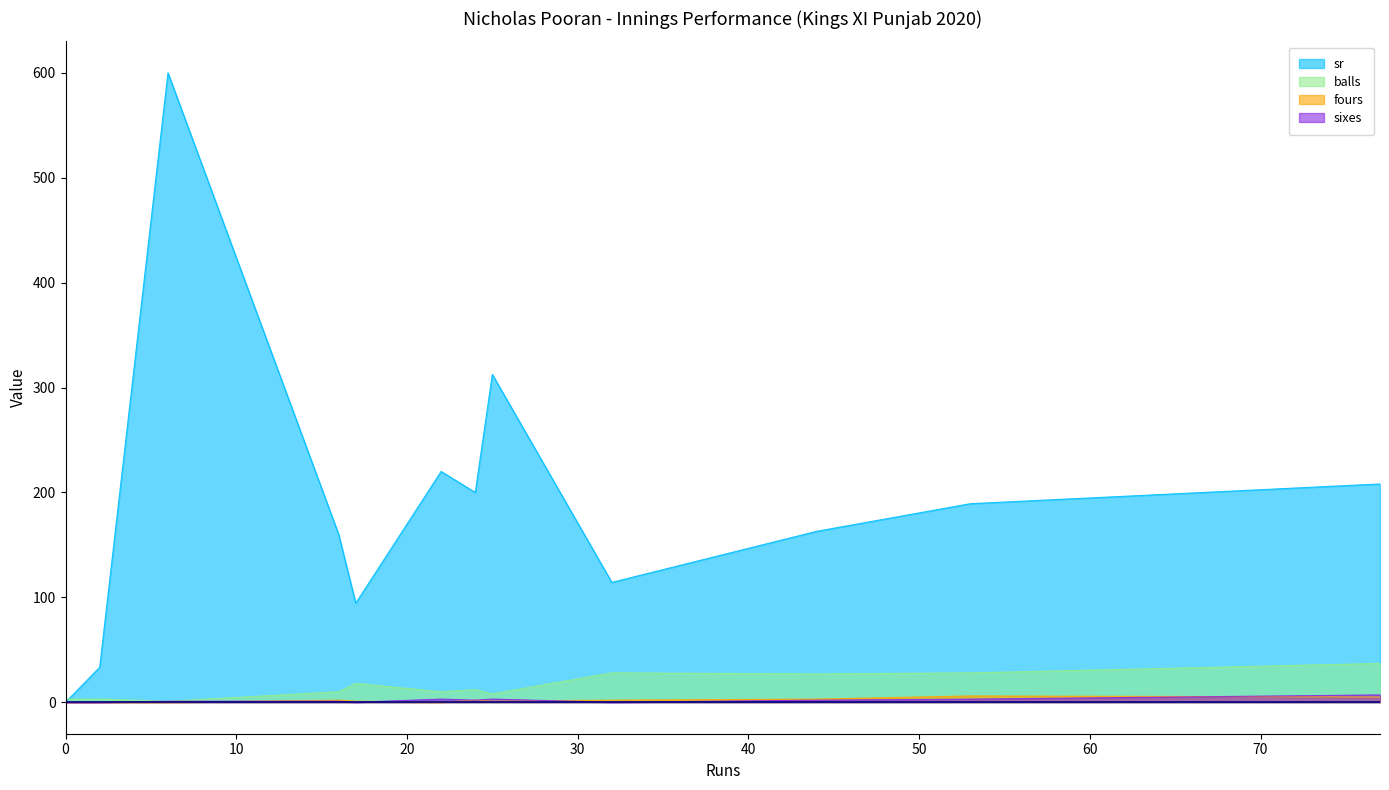

True or false: sr and fours intersect in this chart.

False